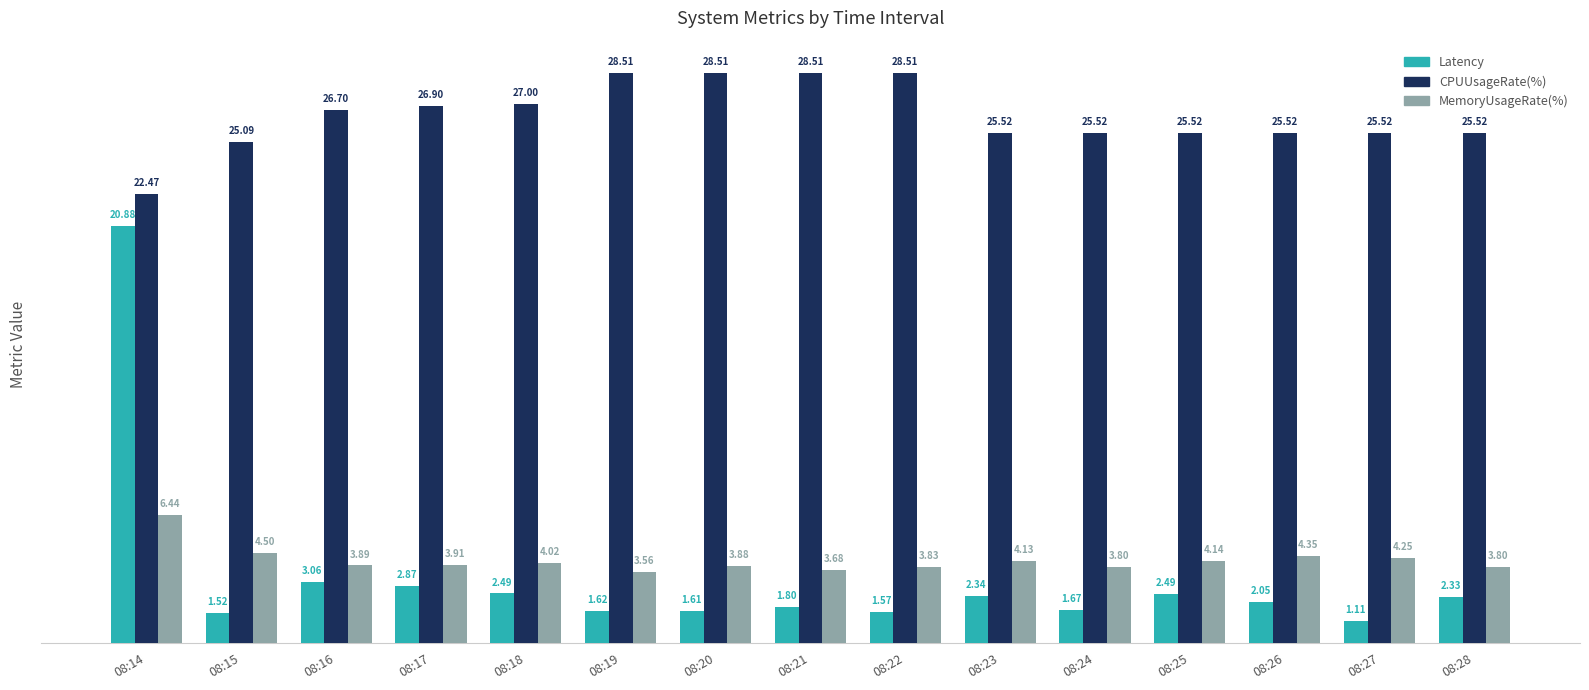

What is the difference between the highest and lowest values at 08:15?

23.6